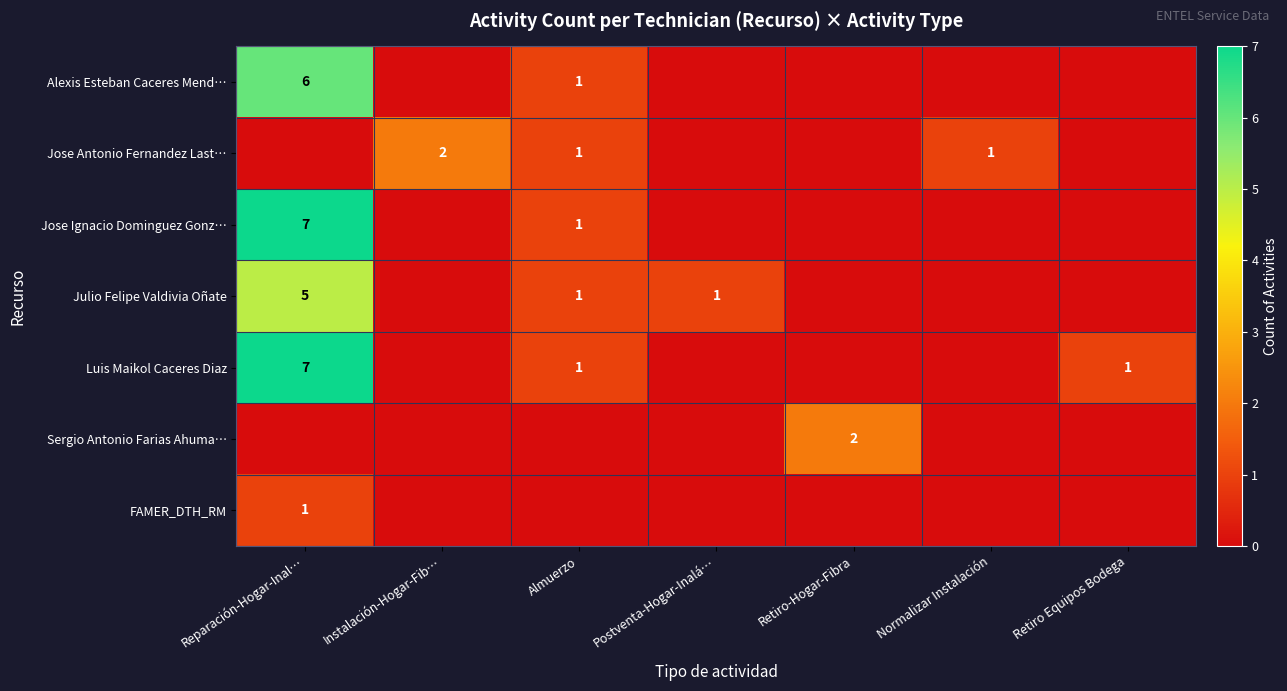

True or false: Jose Antonio Fernandez Last… has a value of 4 at Instalación-Hogar-Fib….

False